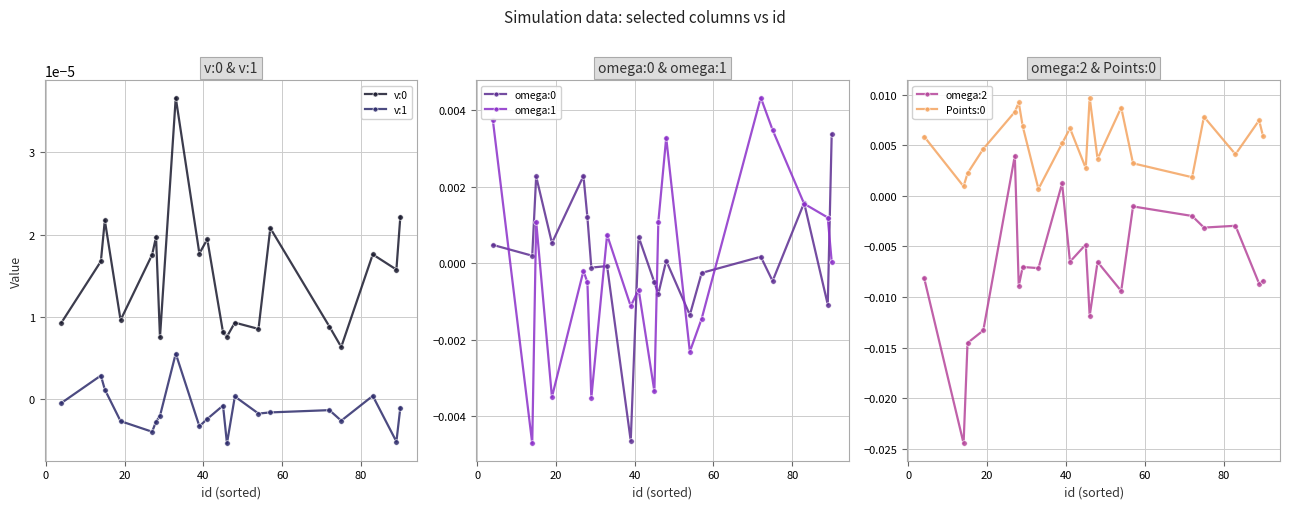

Does the chart display data point markers on the line(s)?

Yes